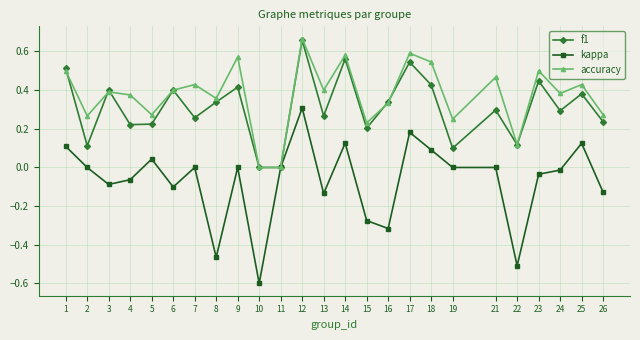

What is the sum of all kappa values?

-1.7